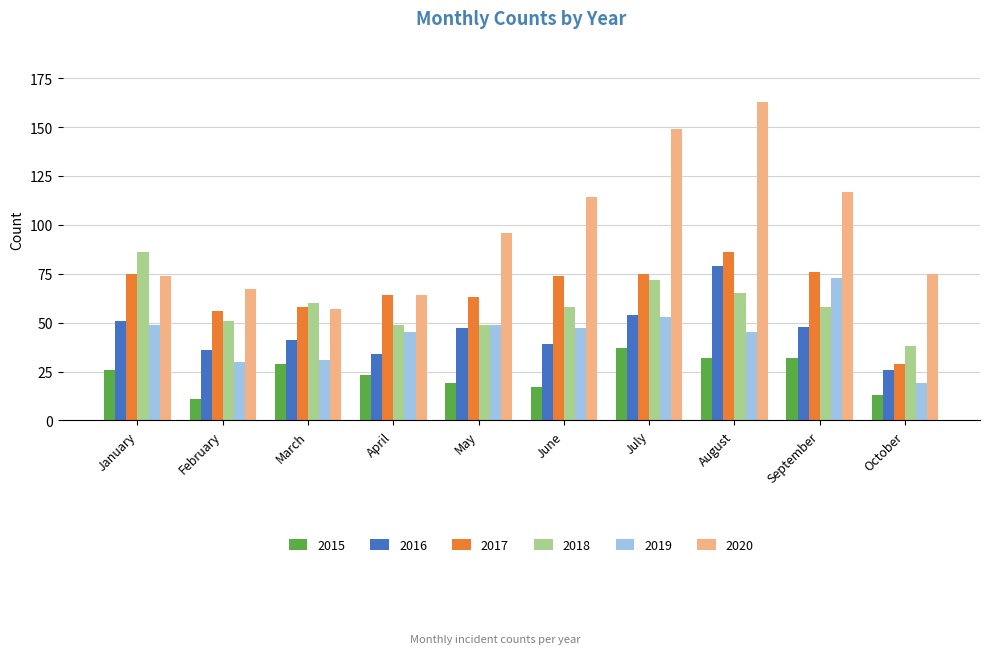

What is the value of the 2017 bar at the 6th from the left?

74